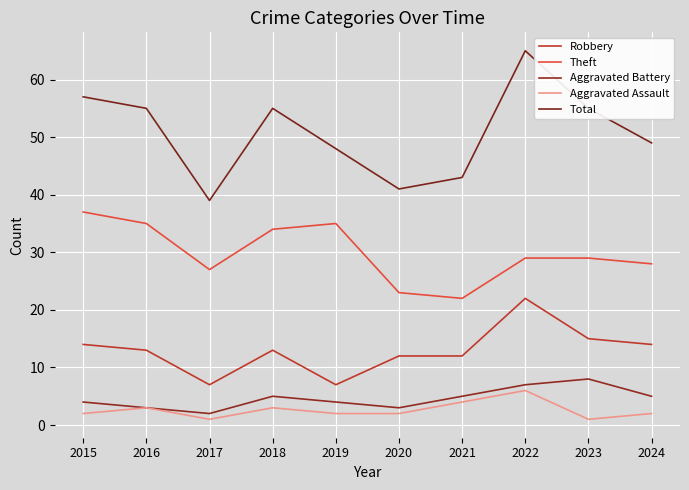

Which series has the largest total across all categories?

Total